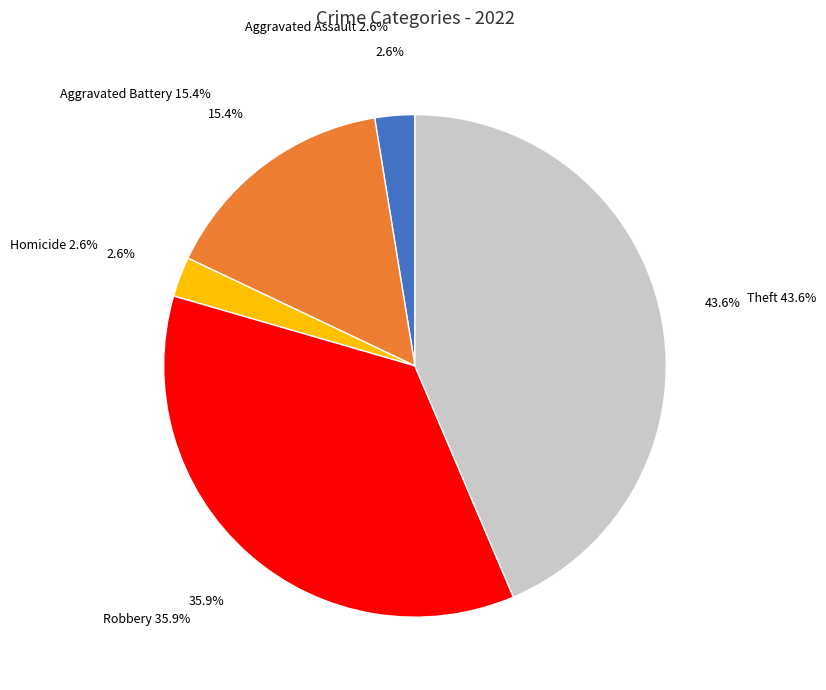

To the nearest percent, what is the combined percentage of Aggravated Assault and Homicide?

5%